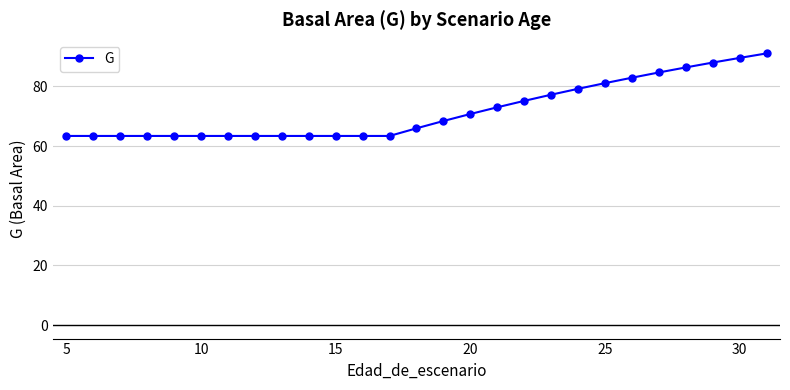

What is the value of the 27th point from the left?

91.1